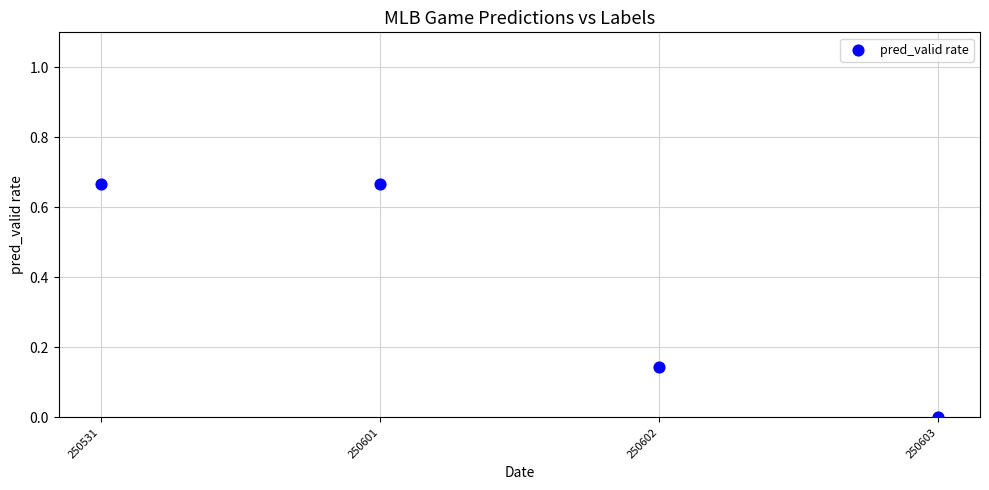

What is the average Y value?

0.4